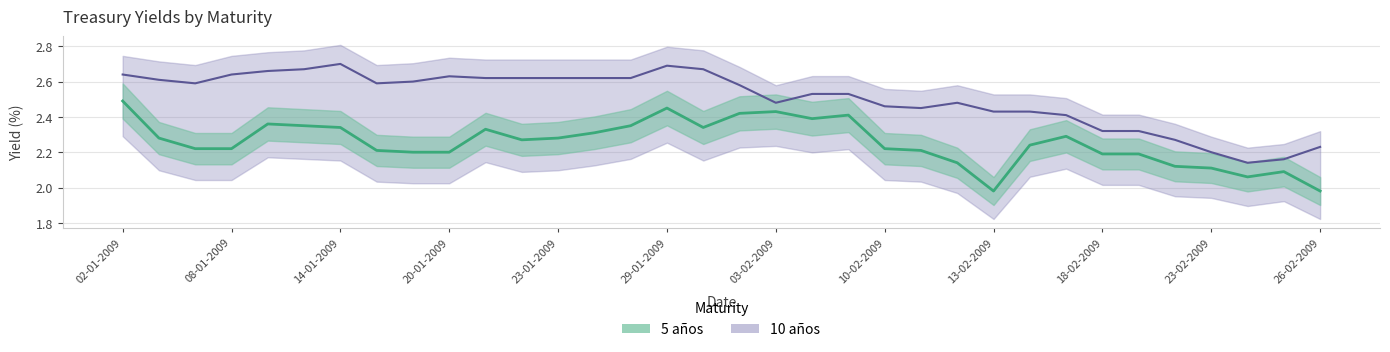

At which category does the chart reach its peak across all series?

14-01-2009